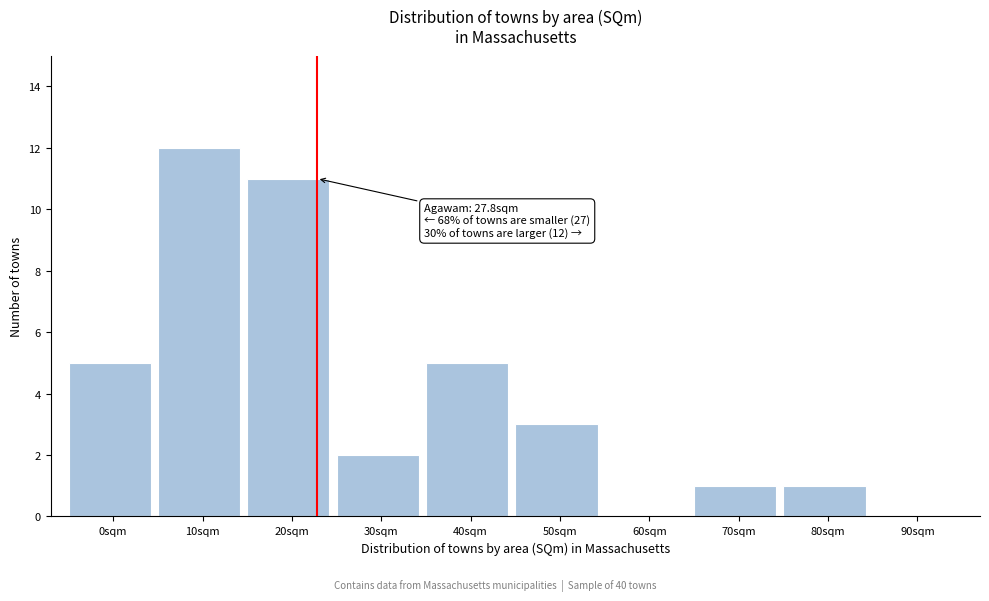

Reading left to right, what are all the values shown in this chart?

0sqm=5	10sqm=12	20sqm=11	30sqm=2	40sqm=5	50sqm=3	60sqm=0	70sqm=1	80sqm=1	90sqm=0